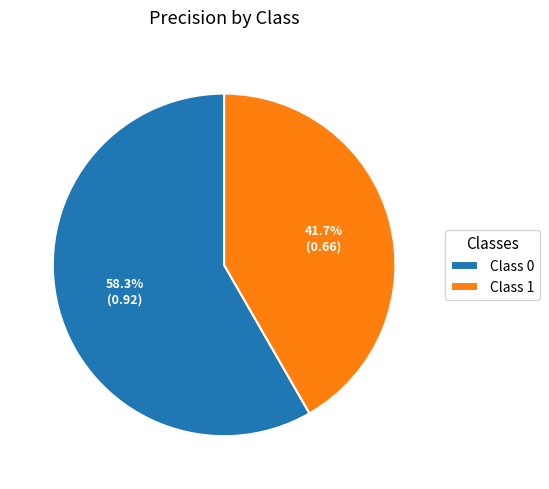

Is there any slice that represents more than half of the pie?

Yes